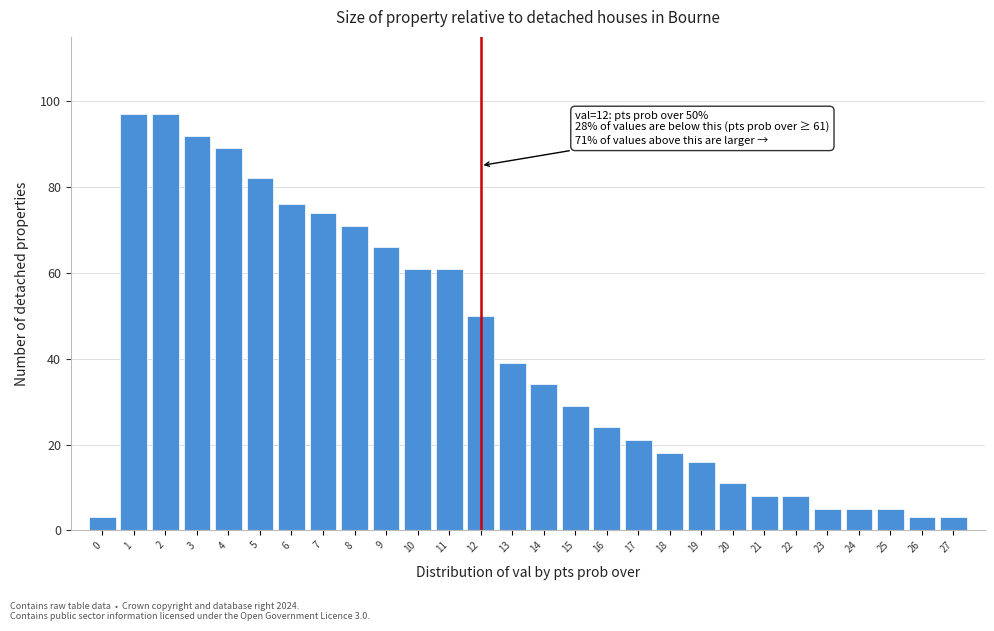

Reading left to right, what are all the values shown in this chart?

0=3	1=97	2=97	3=92	4=89	5=82	6=76	7=74	8=71	9=66	10=61	11=61	12=50	13=39	14=34	15=29	16=24	17=21	18=18	19=16	20=11	21=8	22=8	23=5	24=5	25=5	26=3	27=3